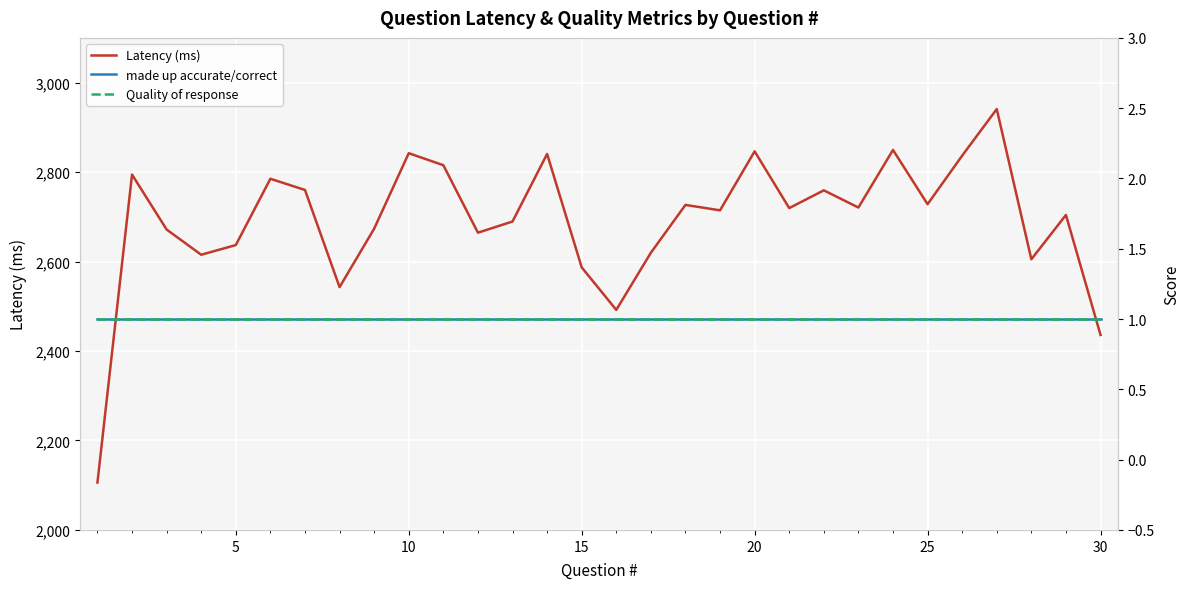

At how many categories does at least one series exceed 1225?

30